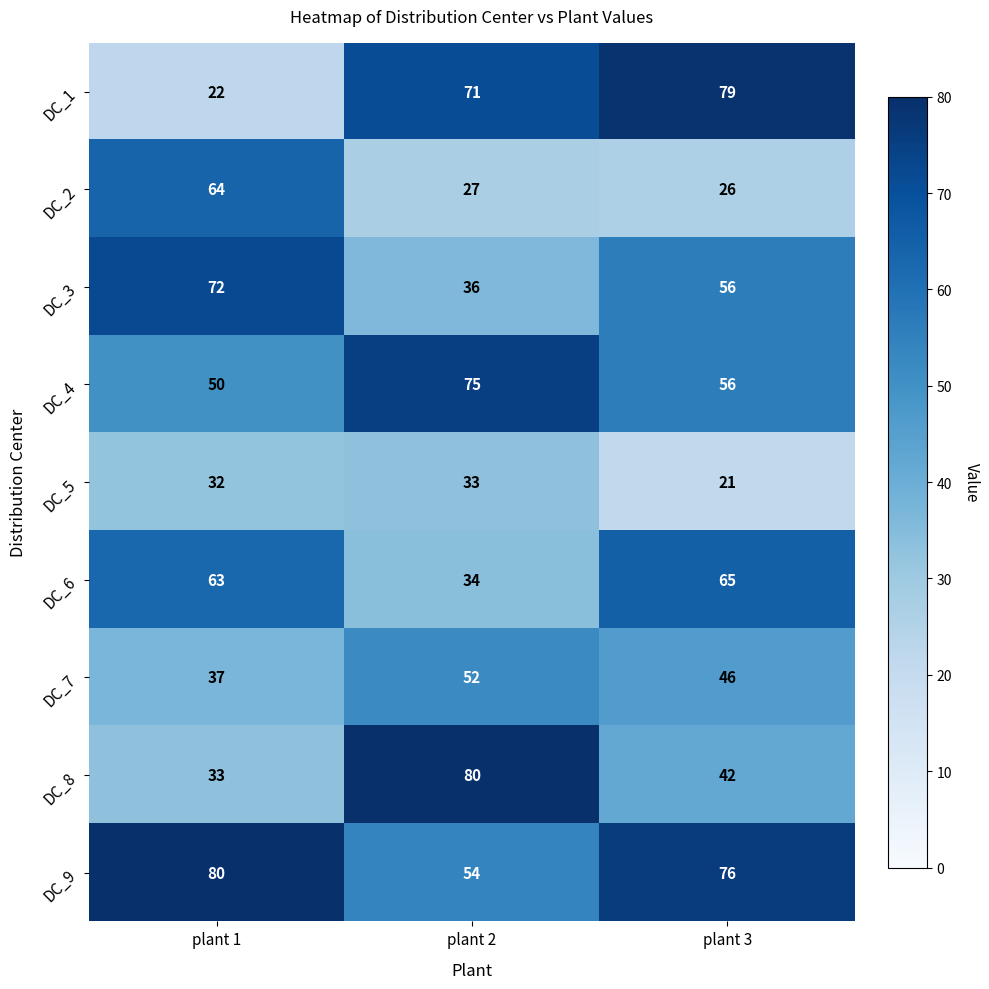

What is the sum of the DC_7 values at plant 1 and plant 2?

89